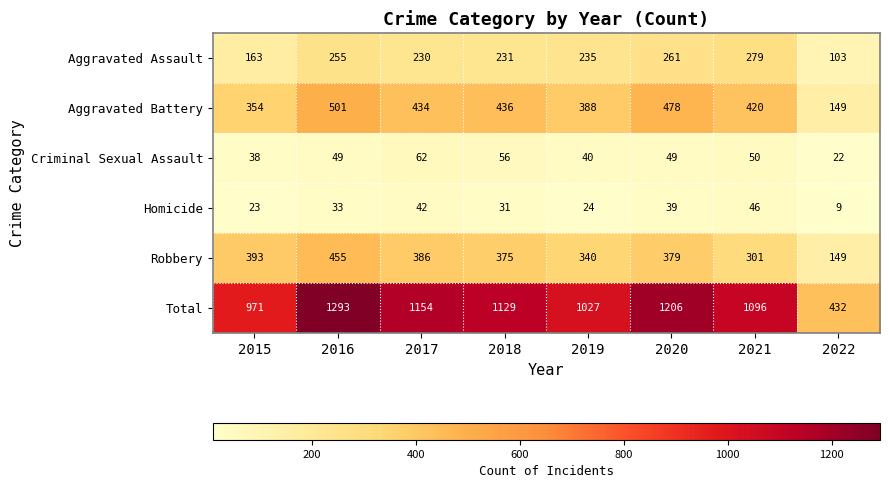

What is the difference between the maximum and minimum values in the Robbery series?

306